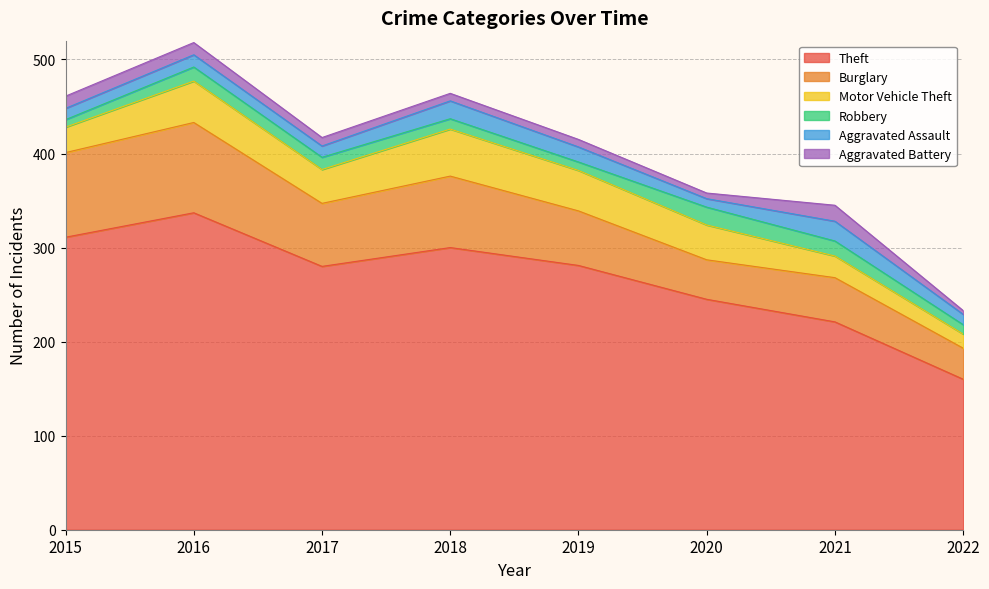

Which series has the largest range (max minus min)?

Theft